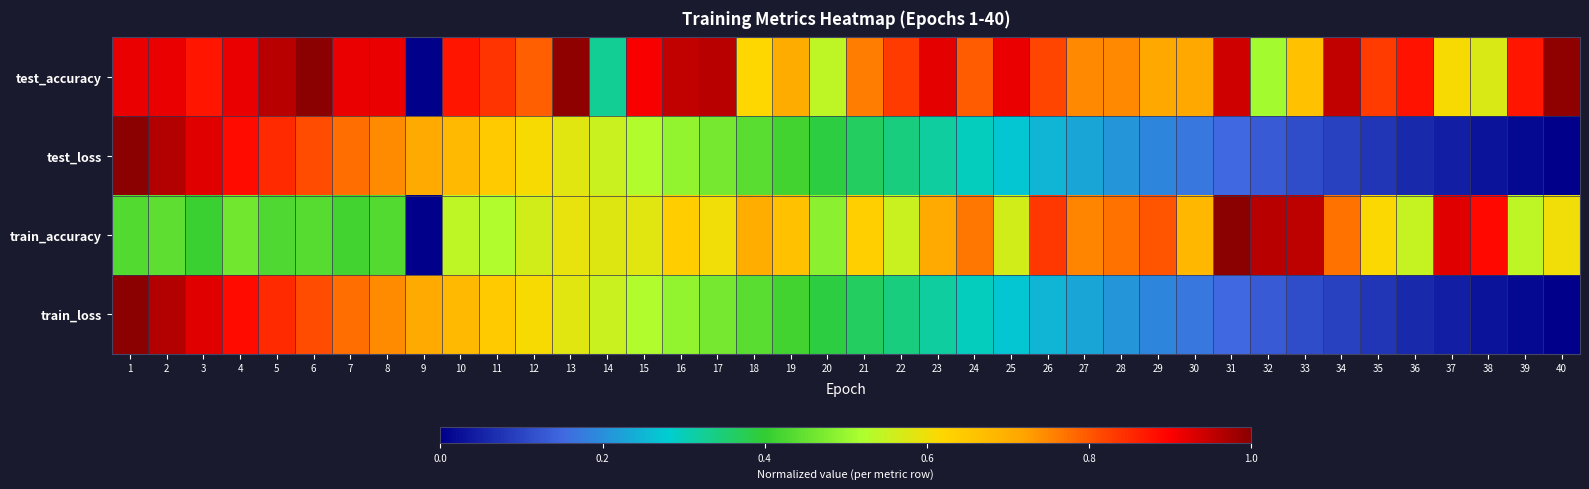

Which has a higher value, 15 or 39?

15